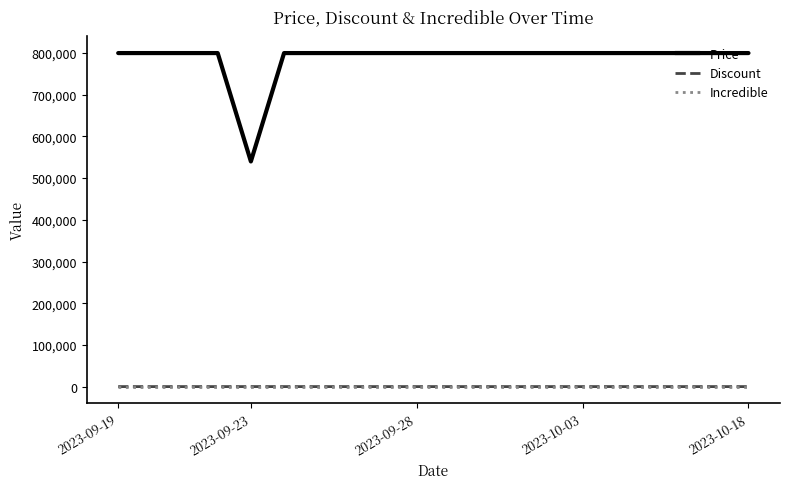

True or false: Price and Incredible cross at least once.

False